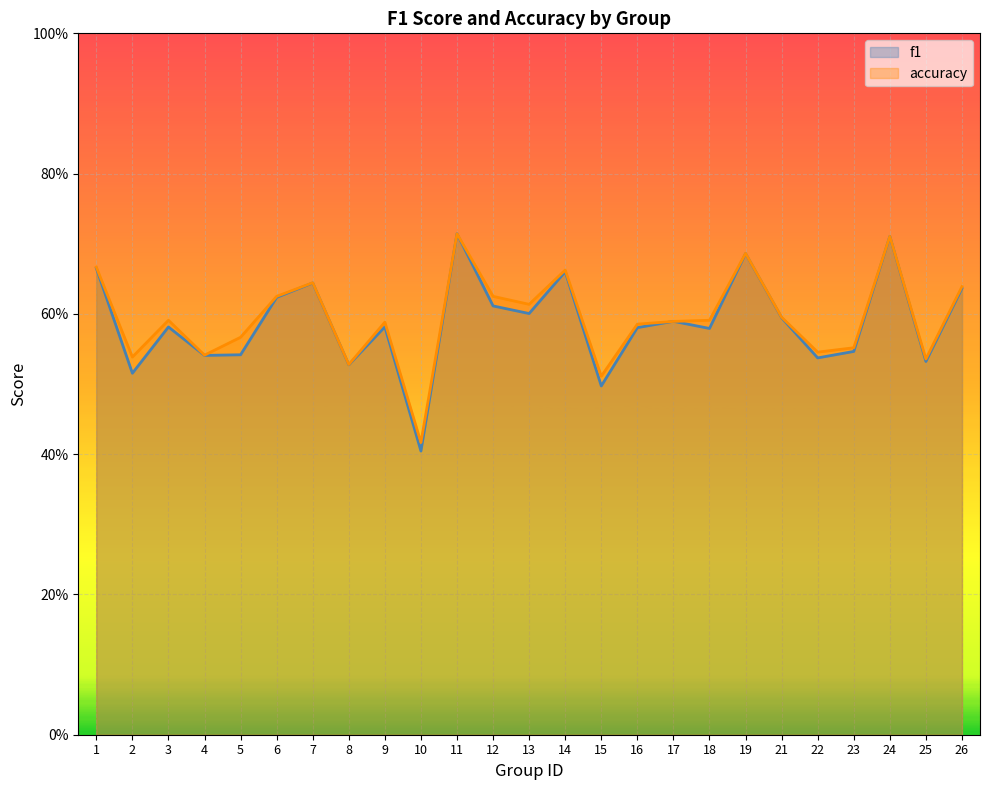

Reading right to left, what are all the values shown in this chart?

f1: 26=0.6	25=0.5	24=0.7	23=0.5	22=0.5	21=0.6	19=0.7	18=0.6	17=0.6	16=0.6	15=0.5	14=0.7	13=0.6	12=0.6	11=0.7	10=0.4	9=0.6	8=0.5	7=0.6	6=0.6	5=0.5	4=0.5	3=0.6	2=0.5	1=0.7
accuracy: 26=0.6	25=0.5	24=0.7	23=0.6	22=0.5	21=0.6	19=0.7	18=0.6	17=0.6	16=0.6	15=0.5	14=0.7	13=0.6	12=0.6	11=0.7	10=0.4	9=0.6	8=0.5	7=0.6	6=0.6	5=0.6	4=0.5	3=0.6	2=0.5	1=0.7